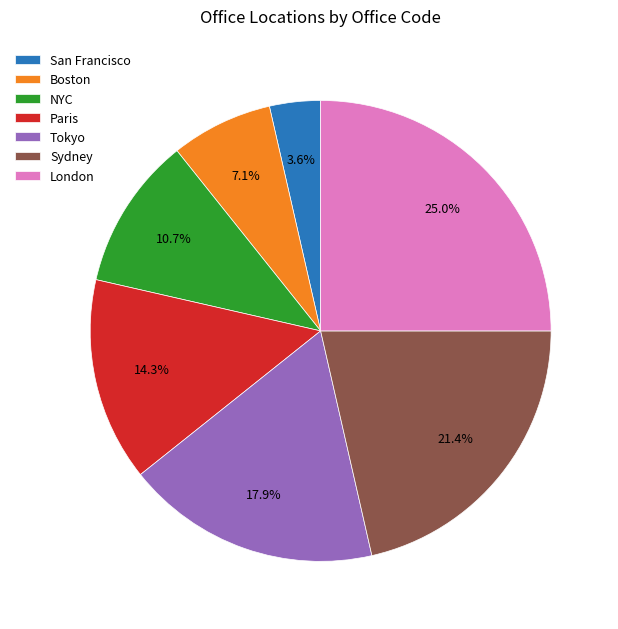

How many segments does this pie chart have?

7